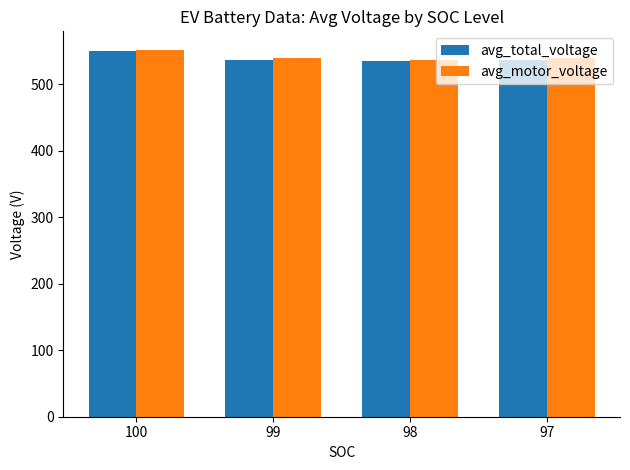

At which category is the sum across all series the highest?

100